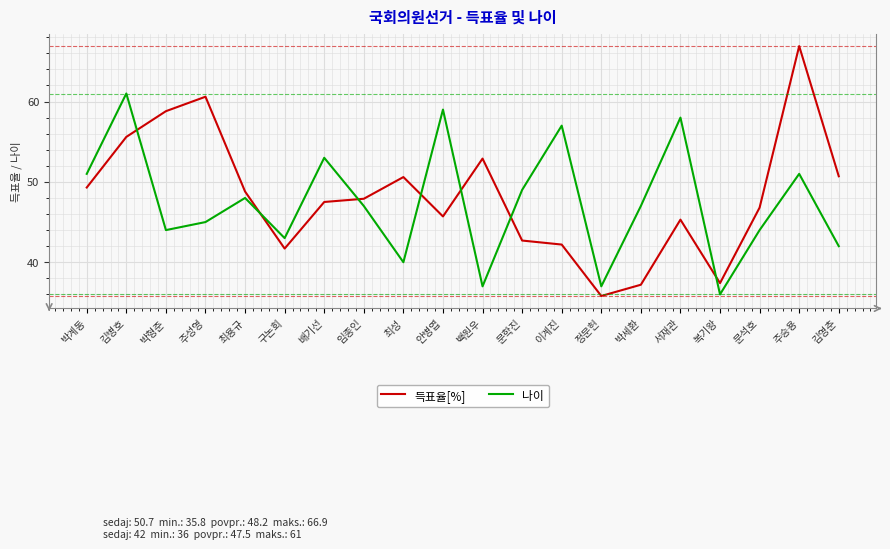

At 박세환, list the series in order from largest to smallest.

나이, 득표율[%]